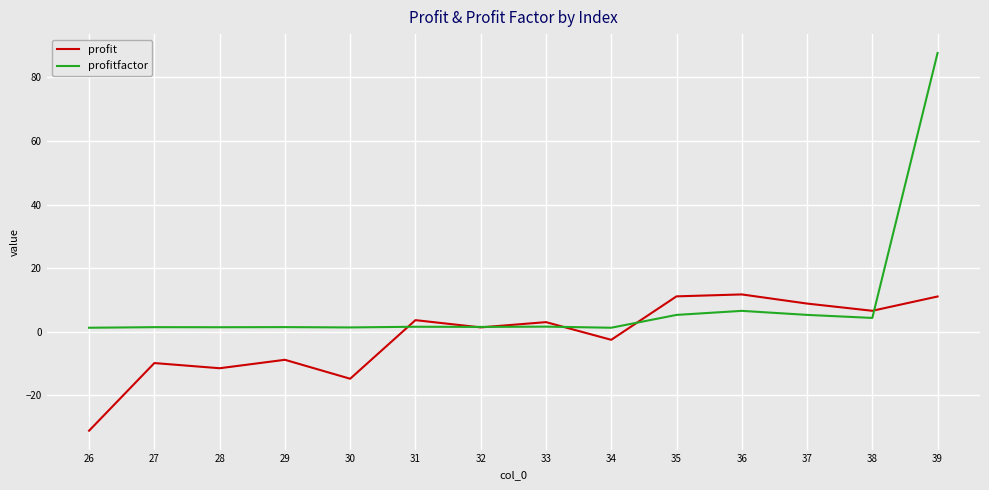

What is the difference between the profit values at 28 and 30?

3.3